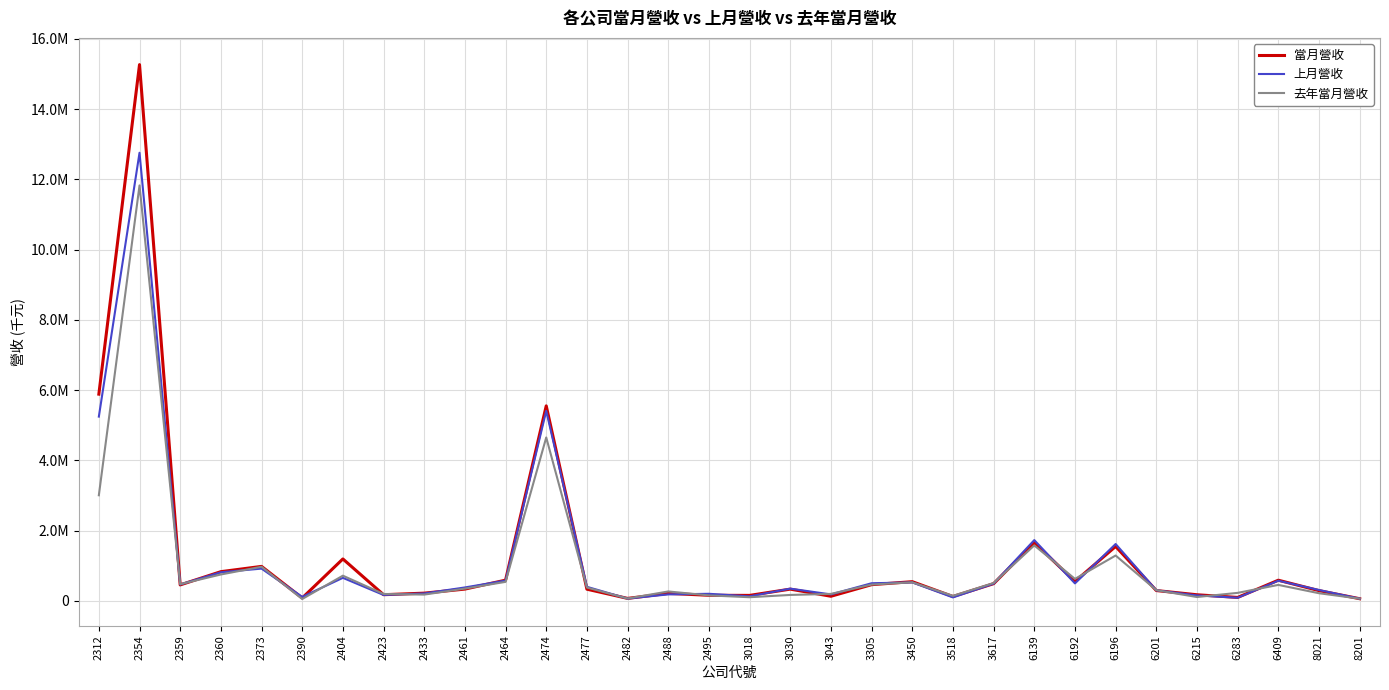

Which has a higher value, 2433 or 3518?

2433